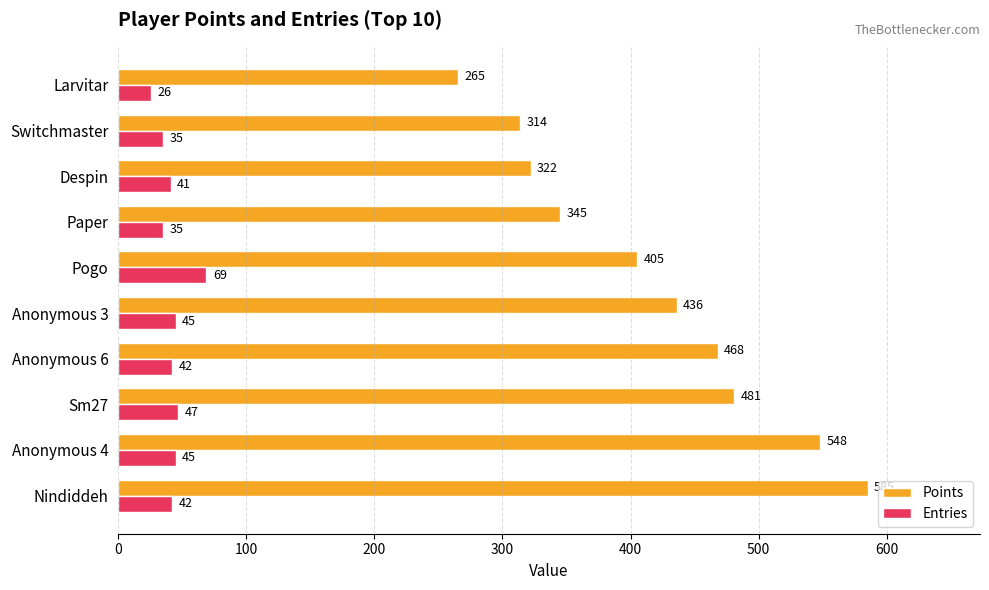

Where is Entries nearest to the value 47?

Sm27